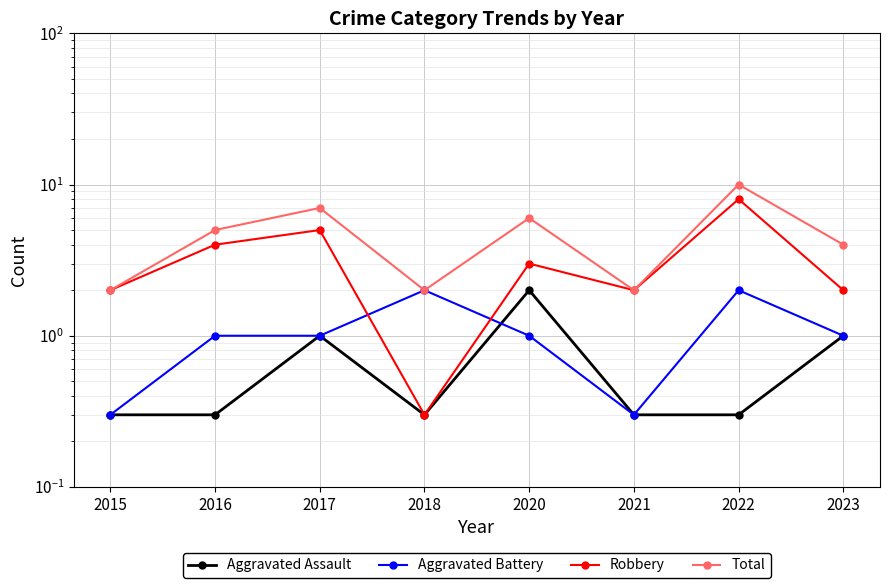

What is the total value across all series at 2020?

12.0